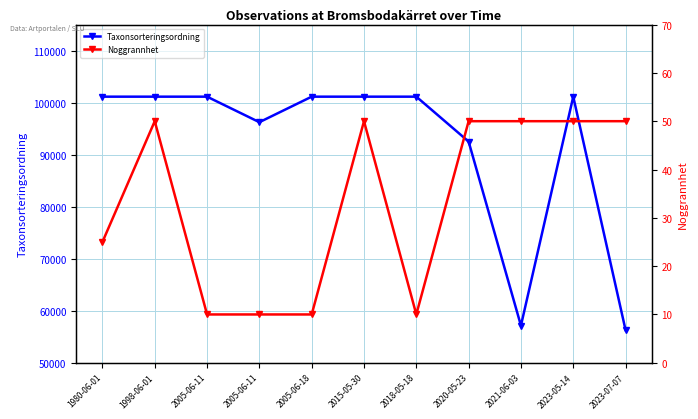

Which series has the largest total across all categories?

Taxonsorteringsordning